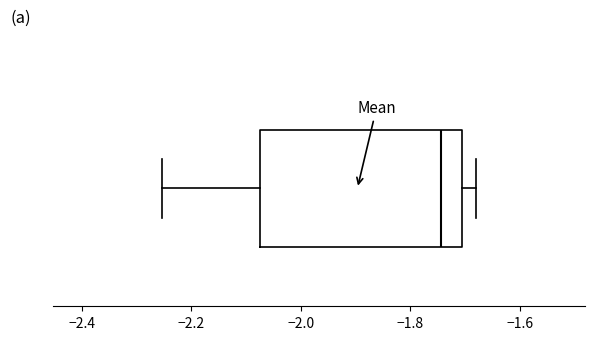

Read this box plot against the x-axis: the position of the median line, the range covered by the box, and the ends of both whiskers. The values are not printed on the chart, so give them approximately, as read against the axis.

median -1.74, box -2.08 to -1.70, whiskers -2.26 to -1.68